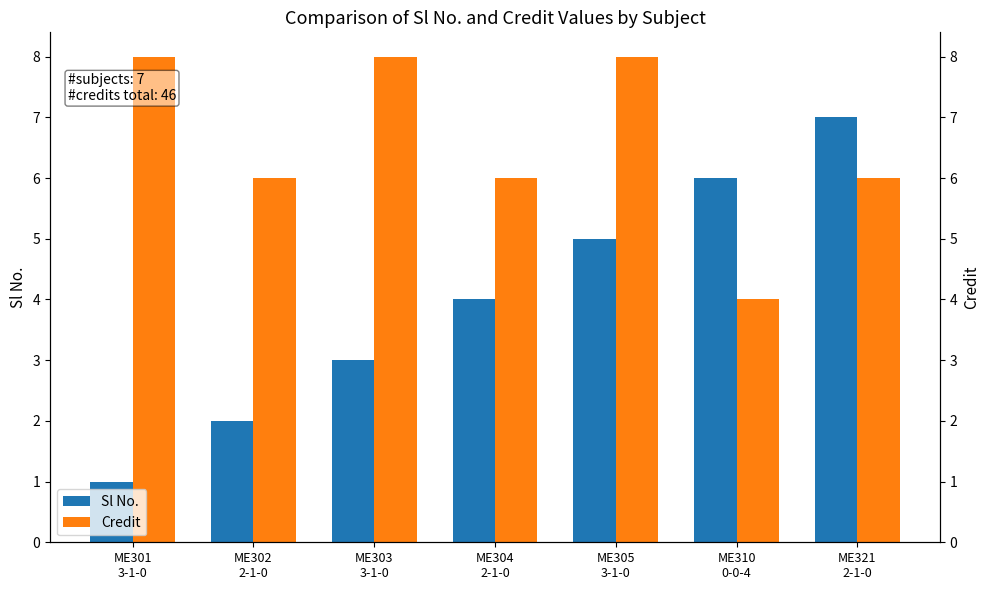

Read the Sl No. value at ME301
3-1-0.

1